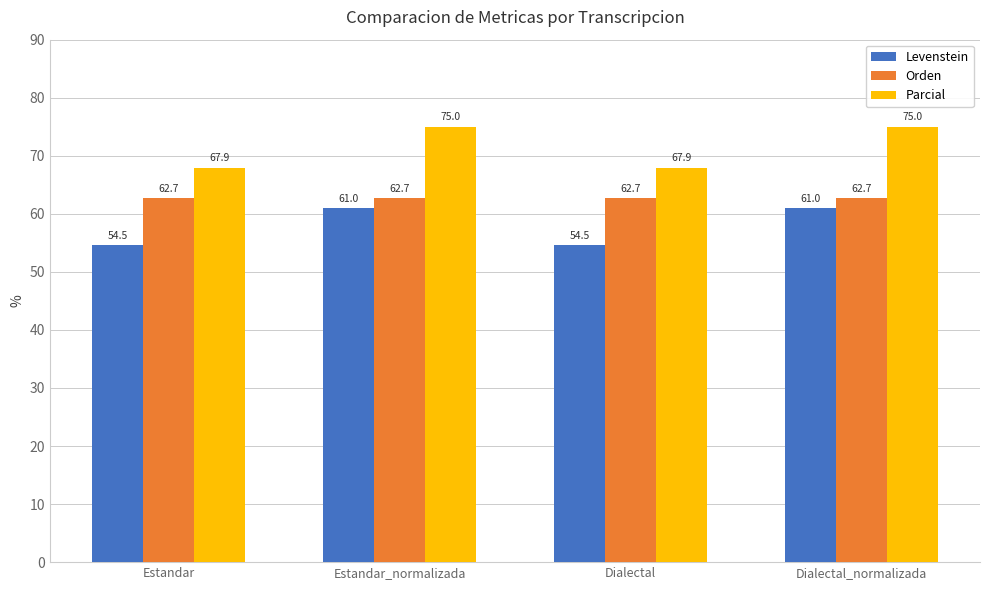

Count the Parcial values in the range 67 to 75.

4